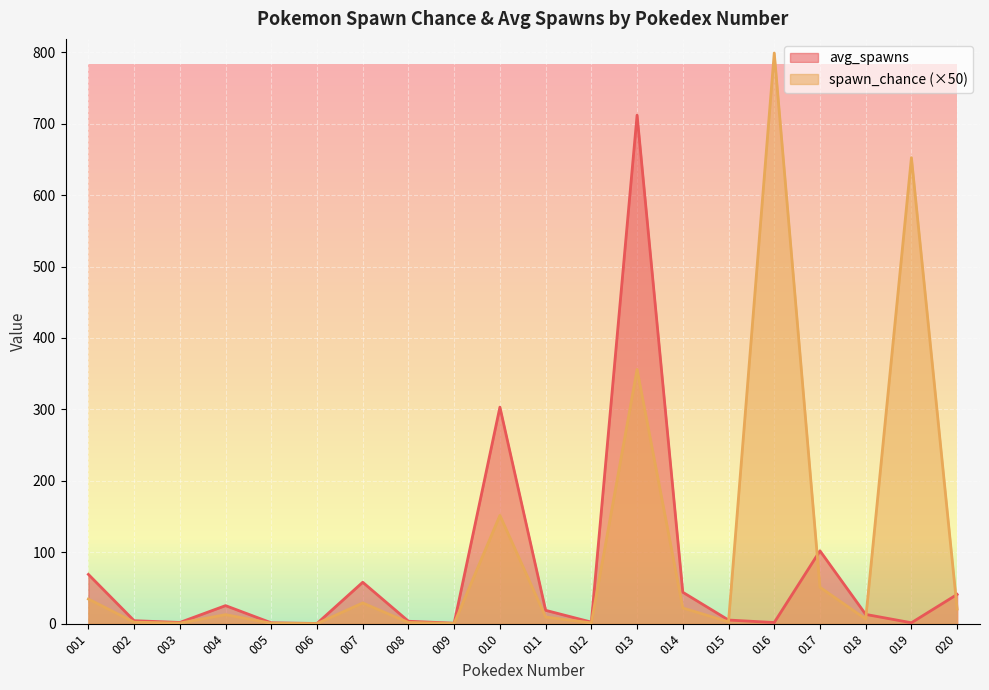

Where does the spawn_chance series first go above 12?

001